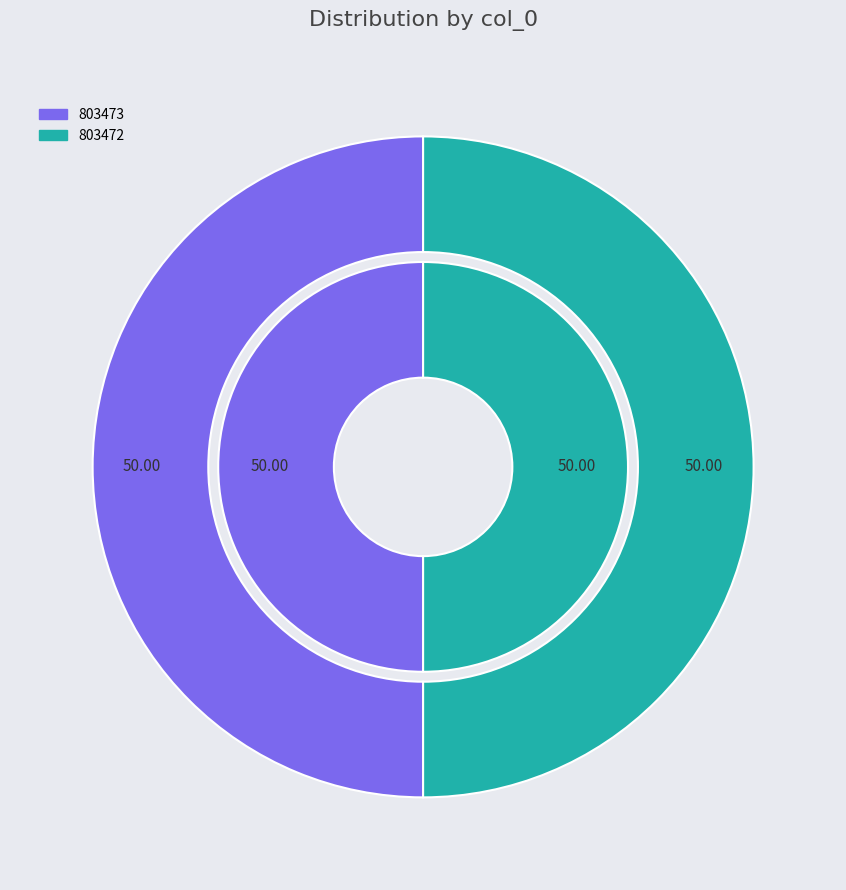

Is 803472 the majority of the pie?

No